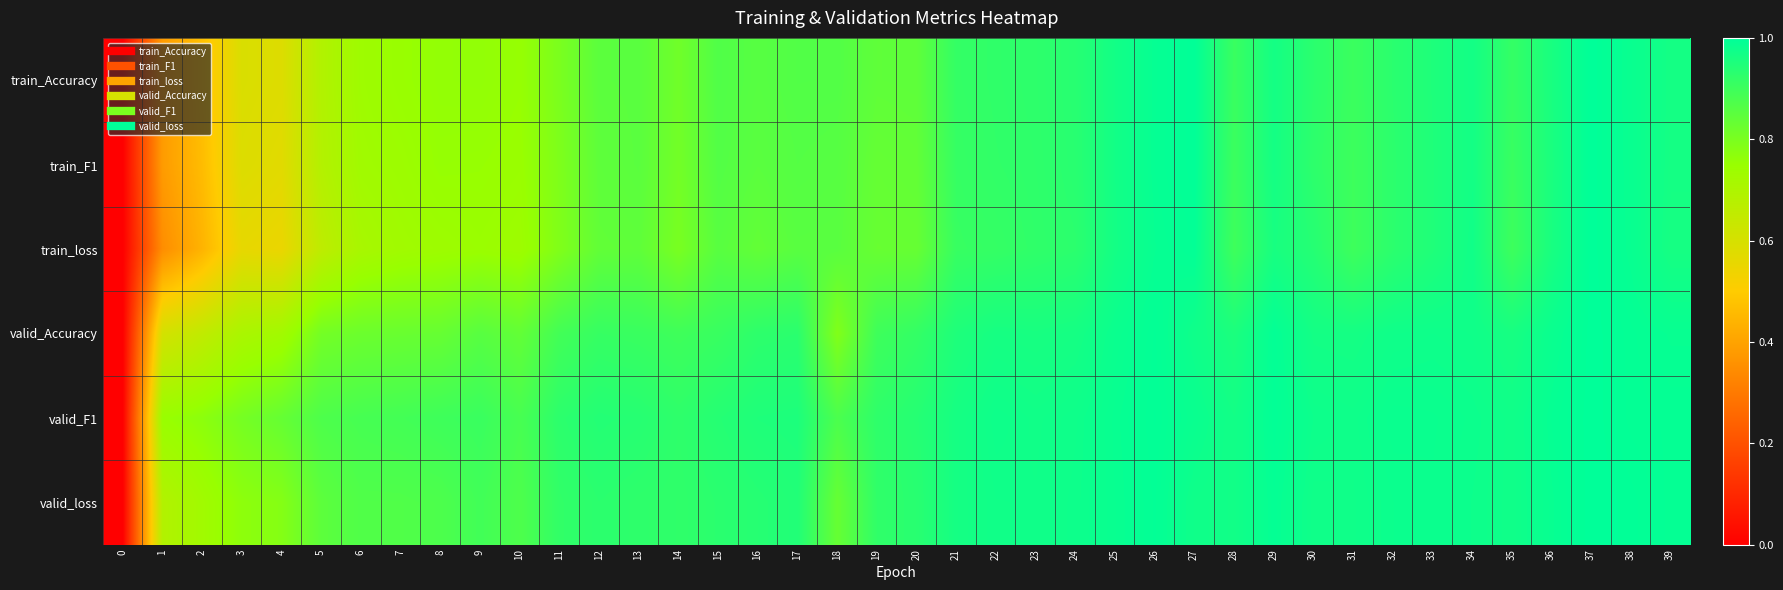

What is the total value across all series at 39?

5.9